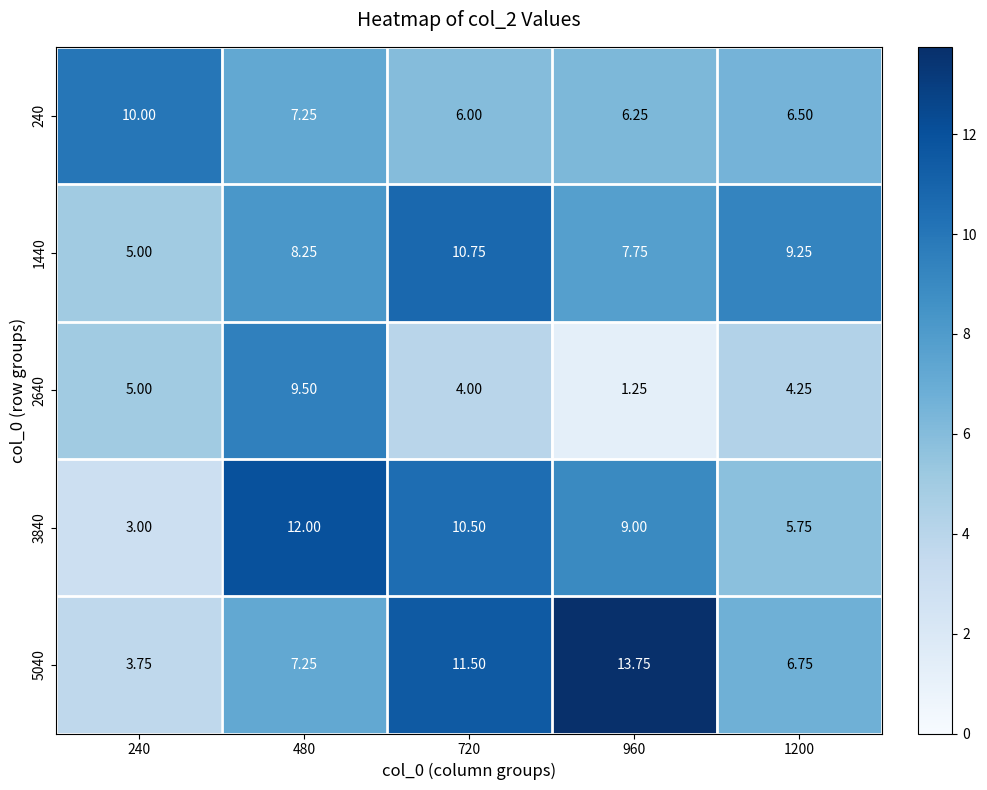

At how many categories does at least one series exceed 8?

5